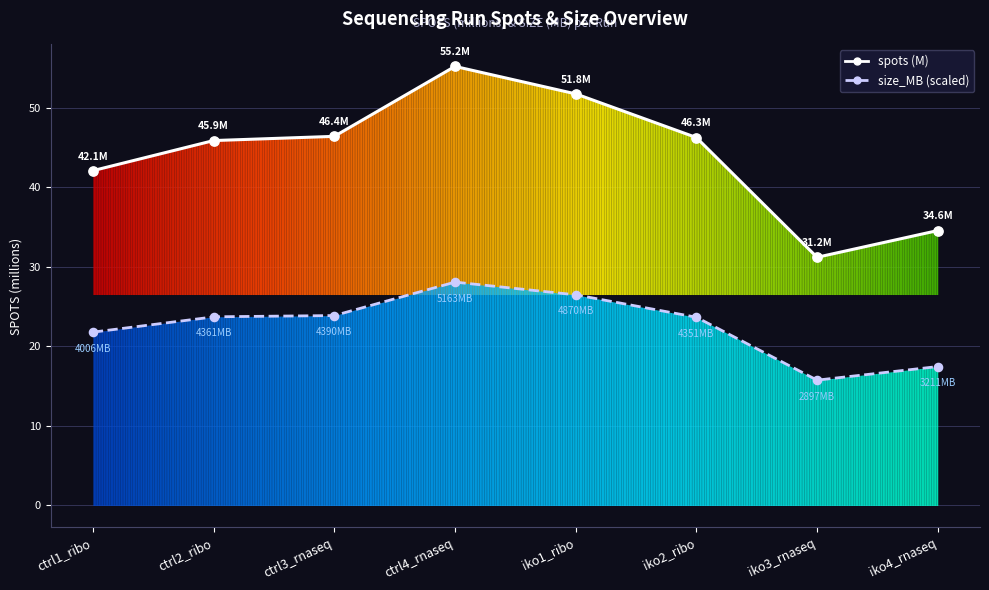

Which series has the largest total across all categories?

spots